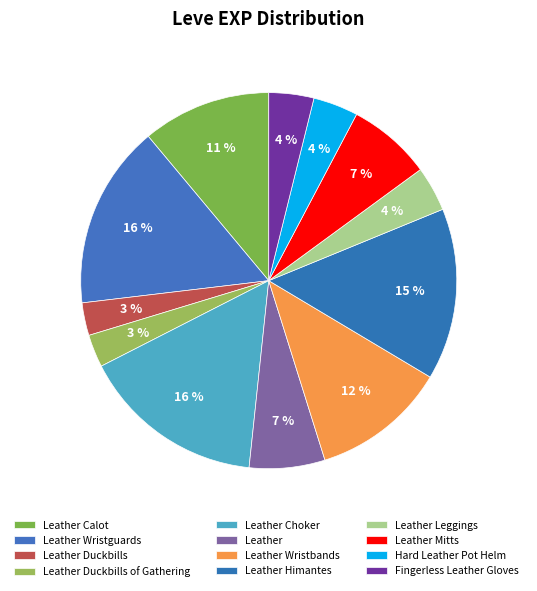

True or false: Leather Duckbills of Gathering accounts for 13% of the total.

False